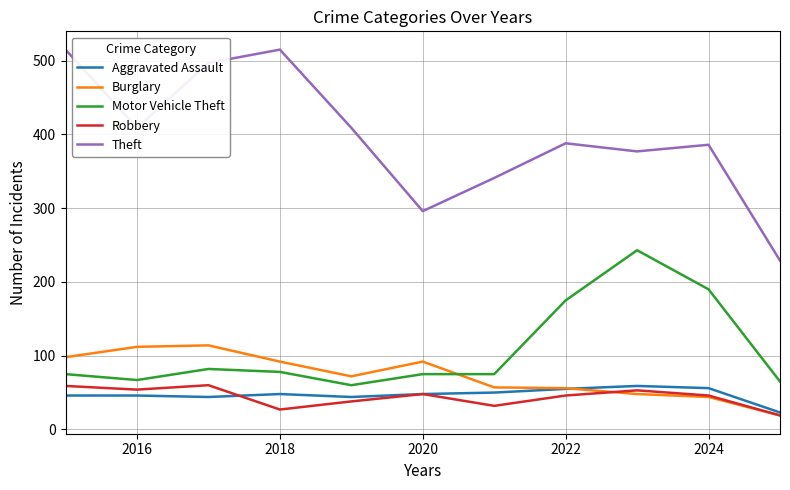

Which series has the widest spread of values?

Theft